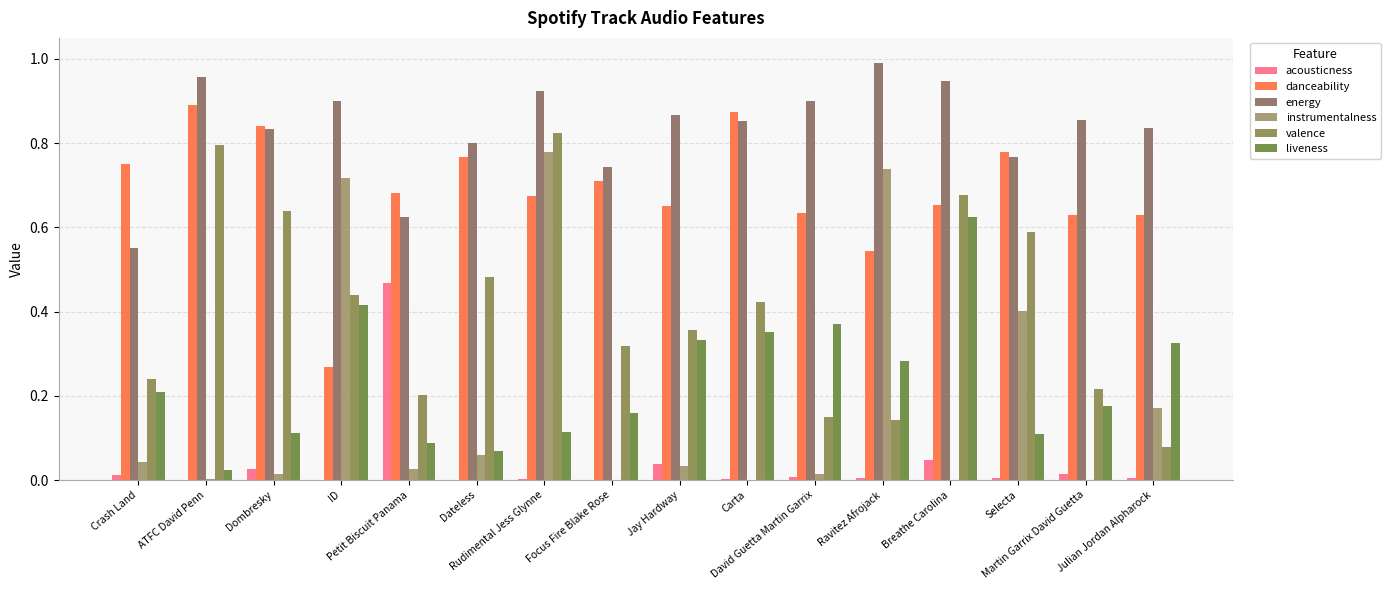

Count the number of data series in this chart.

6